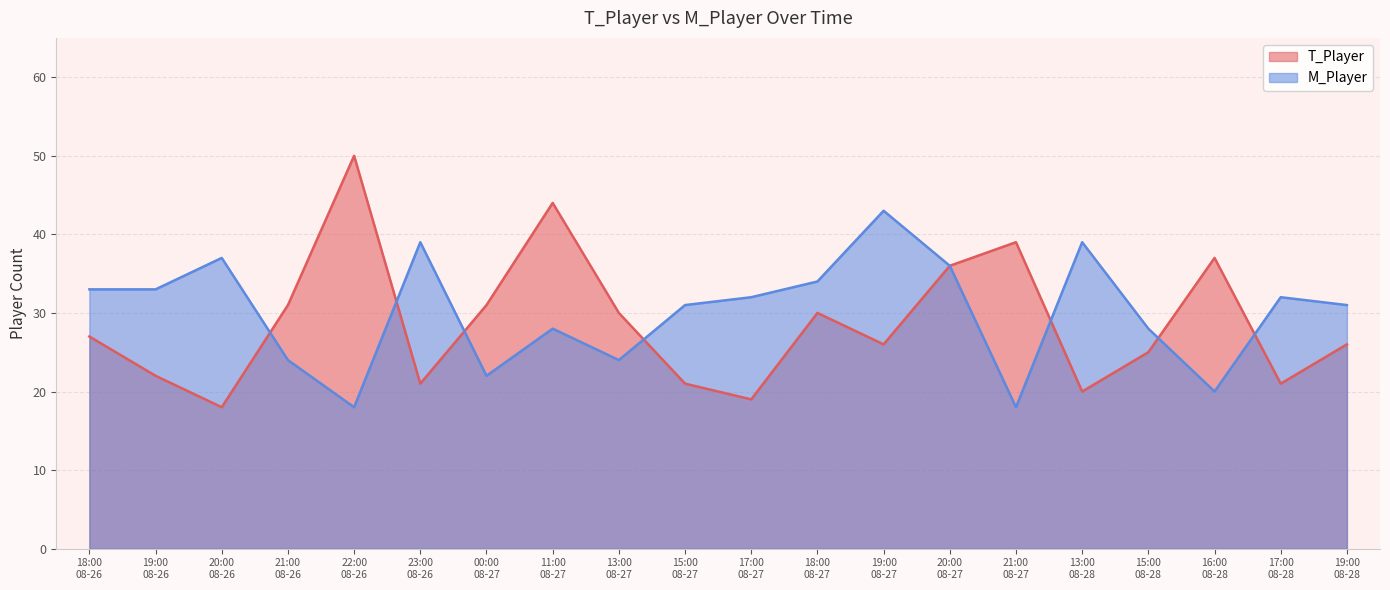

At how many categories does at least one series exceed 37?

6